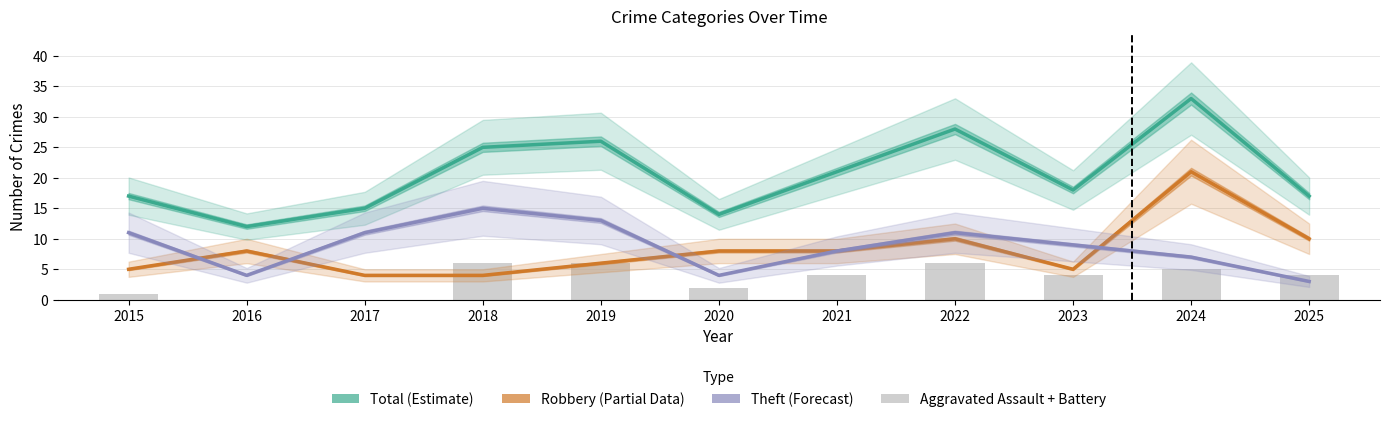

How many data points in Theft (Forecast) are above 9?

5